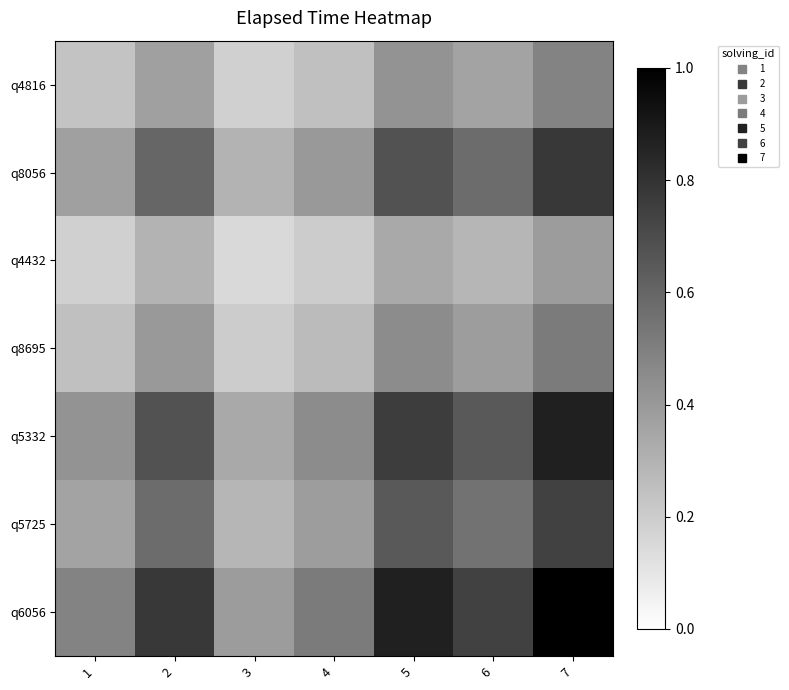

Reading left to right, list all the values displayed in this chart.

q4816: 1=0.2	2=0.4	3=0.2	4=0.2	5=0.4	6=0.4	7=0.5
q8056: 1=0.4	2=0.6	3=0.3	4=0.4	5=0.7	6=0.6	7=0.8
q4432: 1=0.2	2=0.3	3=0.1	4=0.2	5=0.3	6=0.3	7=0.4
q8695: 1=0.2	2=0.4	3=0.2	4=0.3	5=0.4	6=0.4	7=0.5
q5332: 1=0.4	2=0.7	3=0.3	4=0.4	5=0.8	6=0.6	7=0.9
q5725: 1=0.4	2=0.6	3=0.3	4=0.4	5=0.6	6=0.6	7=0.7
q6056: 1=0.5	2=0.8	3=0.4	4=0.5	5=0.9	6=0.7	7=1.0